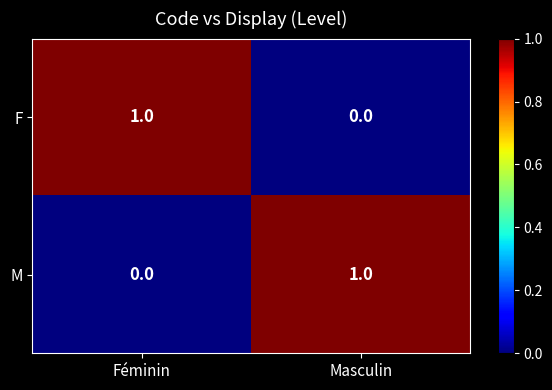

Rank the series at Masculin from lowest to highest value.

F, M